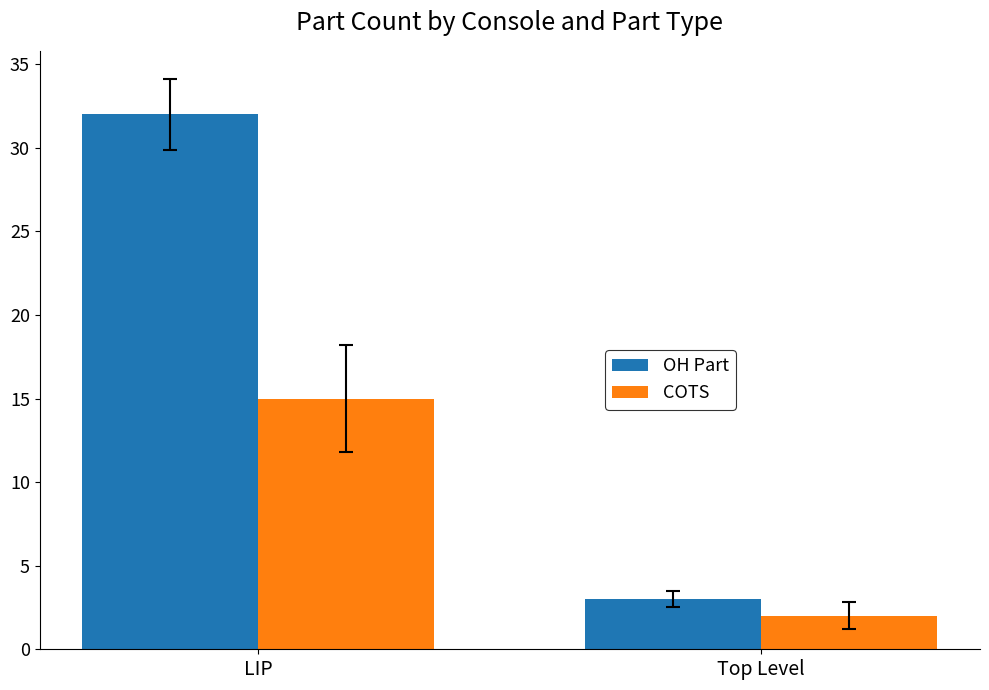

How many groups of bars are there?

2